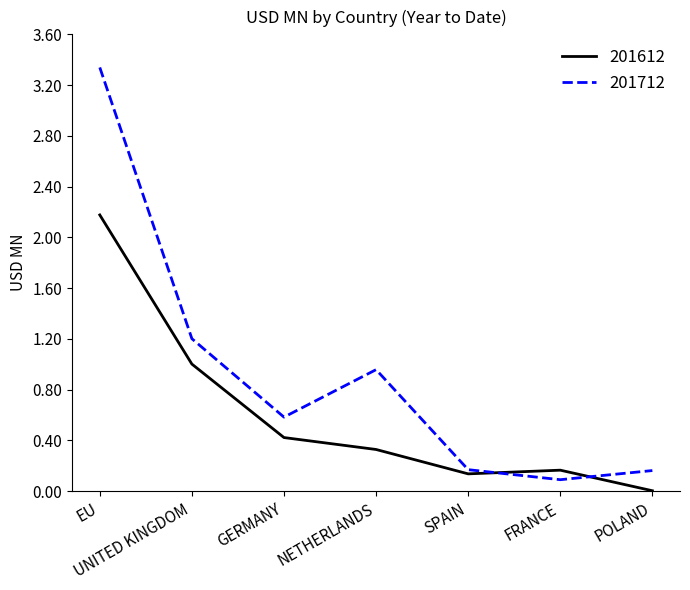

What is the total value across all series at UNITED KINGDOM?

2.2